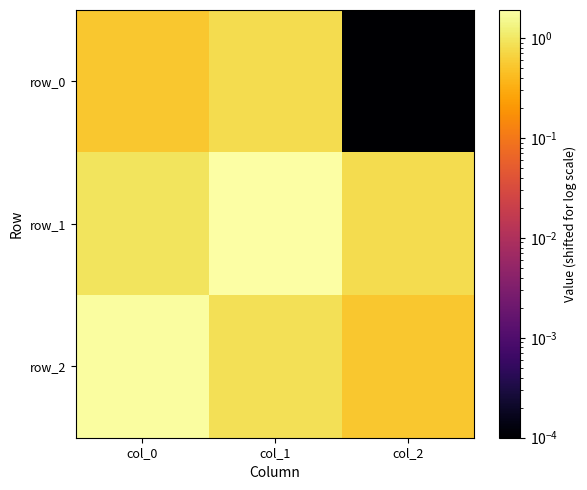

What is the difference between the row_0 values at col_2 and col_1?

0.8